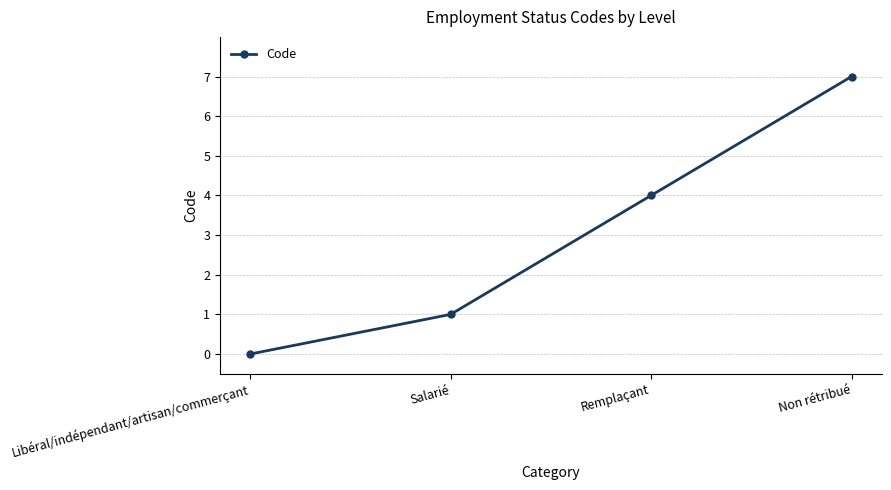

What position from the left is Remplaçant?

3